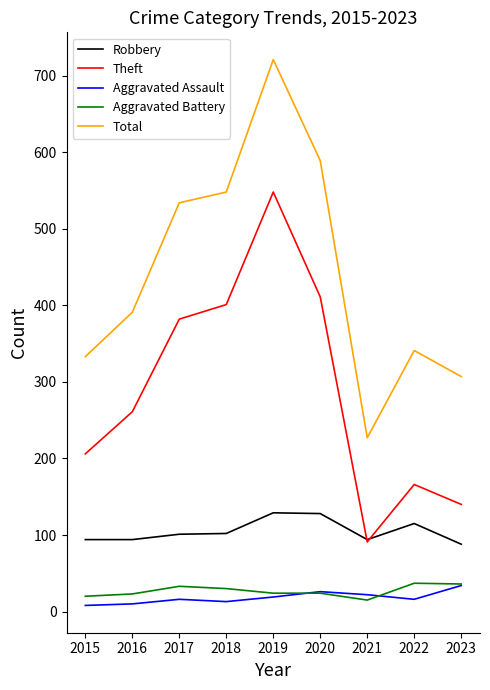

How many series are shown in this chart?

5